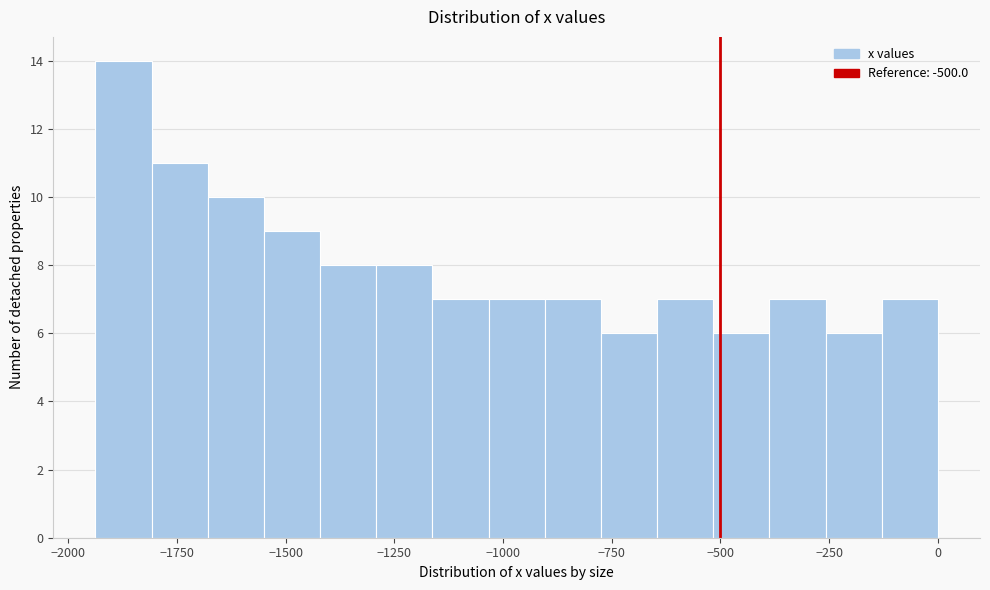

Read against the x-axis, roughly where is the centre of the tallest bar?

-1850